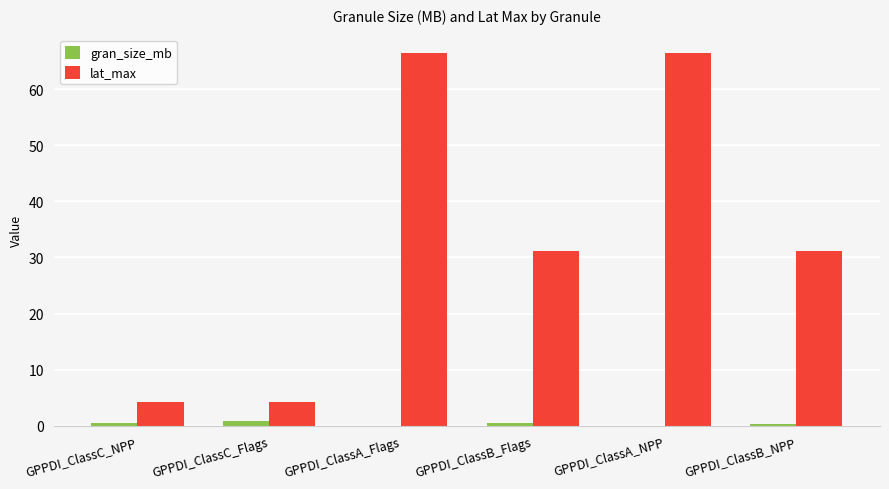

Between GPPDI_ClassC_NPP and GPPDI_ClassA_NPP, which series saw the biggest shift?

lat_max